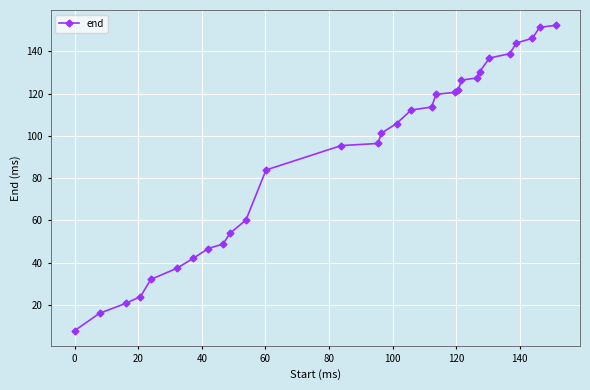

What is the minimum value shown in the chart?

7.8